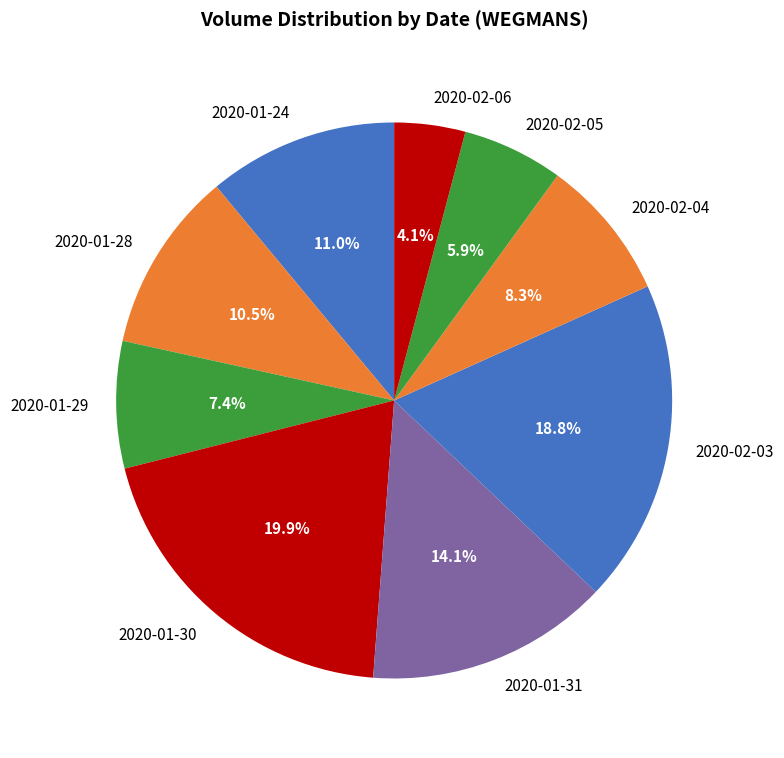

Which slice is the largest?

2020-01-30